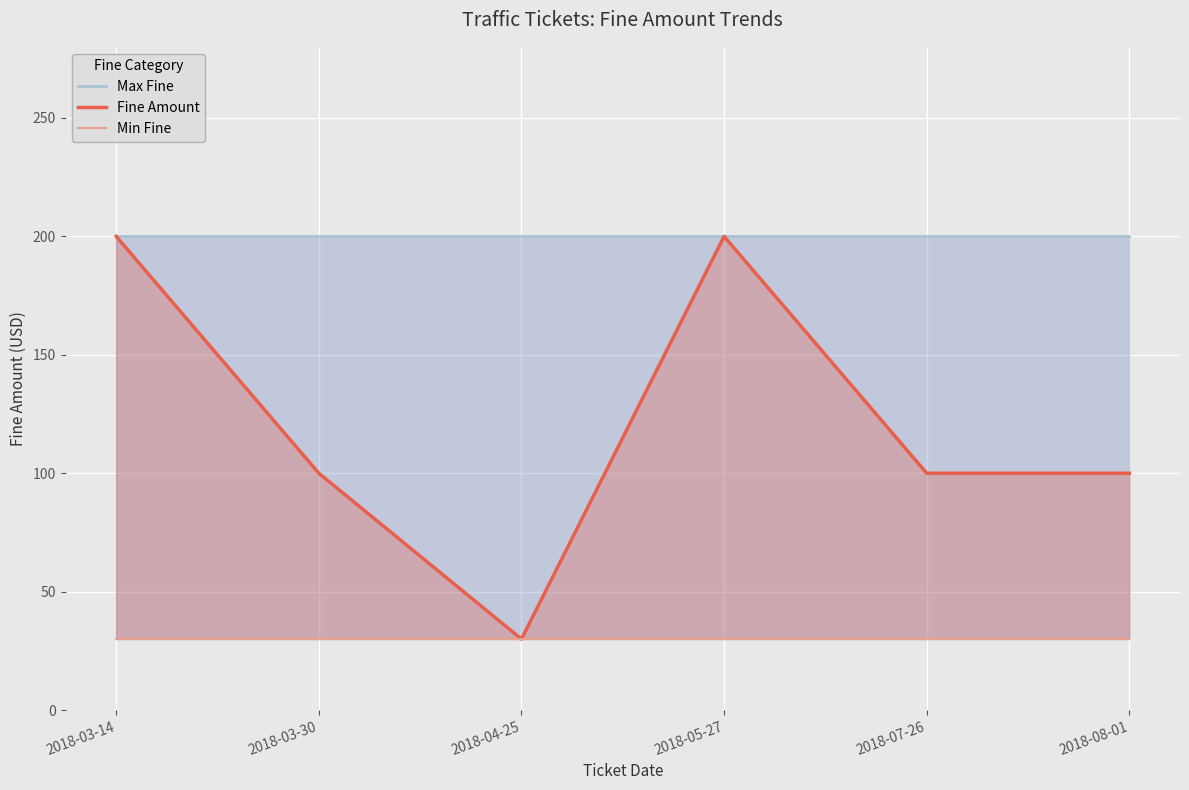

Which series changed the most between 2018-03-14 and 2018-08-01?

Fine Amount